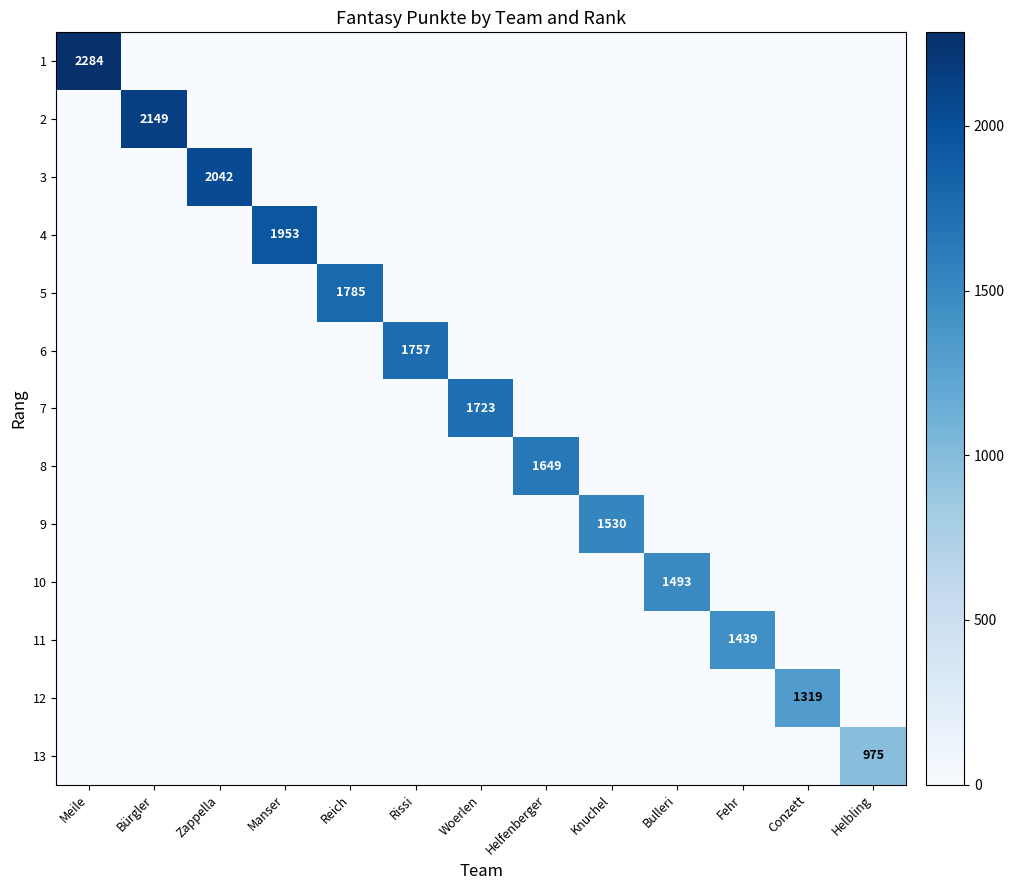

Rank the series by their maximum value, from highest to lowest.

1, 2, 3, 4, 5, 6, 7, 8, 9, 10, 11, 12, 13